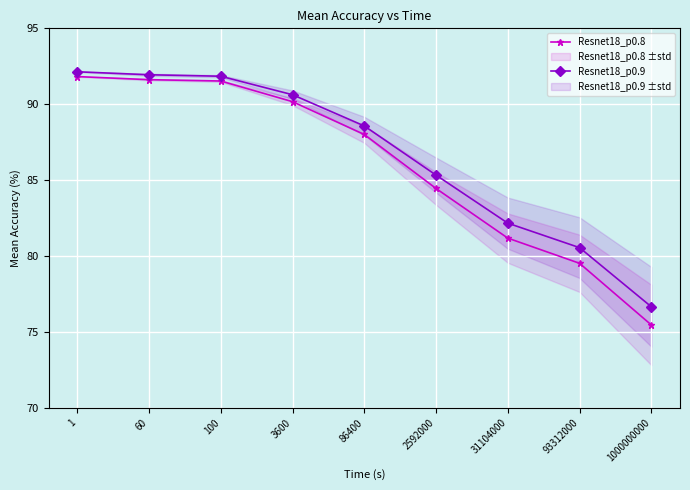

At which label does Resnet18_p0.9 first exceed 88?

1